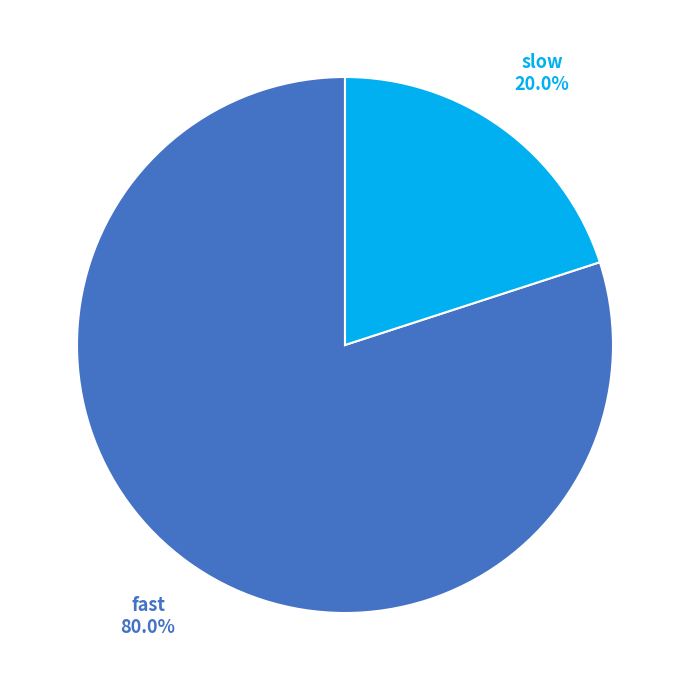

How many slices are in this pie chart?

2